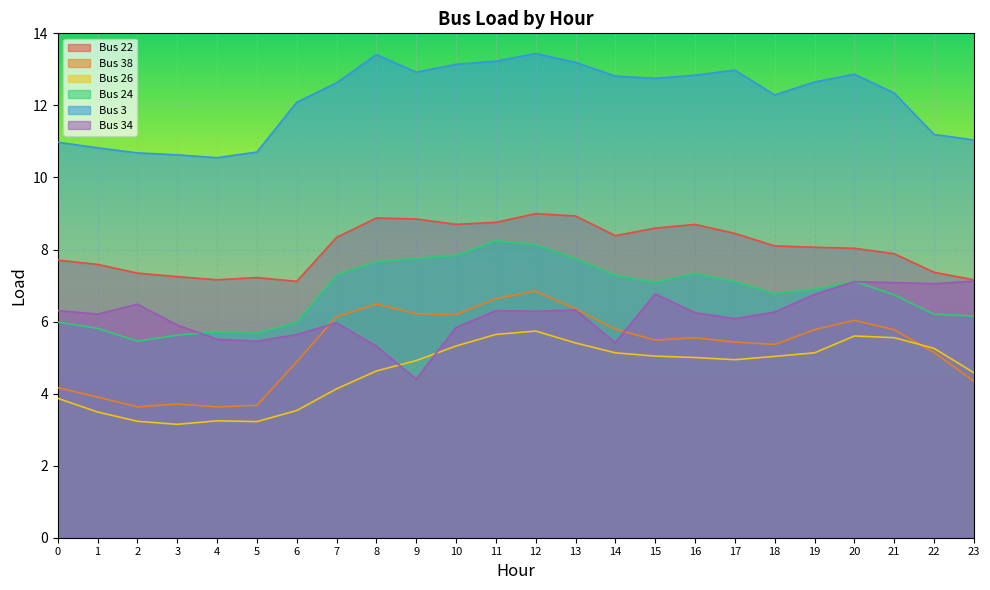

Reading right to left, transcribe all the data shown in this chart.

Bus 22: 7.2	7.4	7.9	8.0	8.1	8.1	8.4	8.7	8.6	8.4	8.9	9.0	8.8	8.7	8.8	8.9	8.3	7.1	7.2	7.2	7.2	7.3	7.6	7.7
Bus 38: 4.3	5.1	5.8	6.0	5.8	5.4	5.4	5.5	5.5	5.8	6.4	6.8	6.6	6.2	6.2	6.5	6.1	4.9	3.7	3.6	3.7	3.6	3.9	4.2
Bus 26: 4.6	5.3	5.6	5.6	5.1	5.0	4.9	5.0	5.0	5.1	5.4	5.7	5.6	5.3	4.9	4.6	4.1	3.5	3.2	3.2	3.1	3.2	3.5	3.9
Bus 24: 6.2	6.2	6.7	7.1	6.9	6.8	7.1	7.3	7.1	7.3	7.7	8.1	8.2	7.8	7.8	7.7	7.3	6.0	5.7	5.7	5.6	5.5	5.8	6.0
Bus 3: 11.0	11.2	12.3	12.9	12.6	12.3	13.0	12.8	12.8	12.8	13.2	13.4	13.2	13.1	12.9	13.4	12.6	12.1	10.7	10.5	10.6	10.7	10.8	11.0
Bus 34: 7.1	7.1	7.1	7.1	6.8	6.3	6.1	6.2	6.8	5.4	6.3	6.3	6.3	5.8	4.4	5.3	6.0	5.6	5.5	5.5	5.9	6.5	6.2	6.3